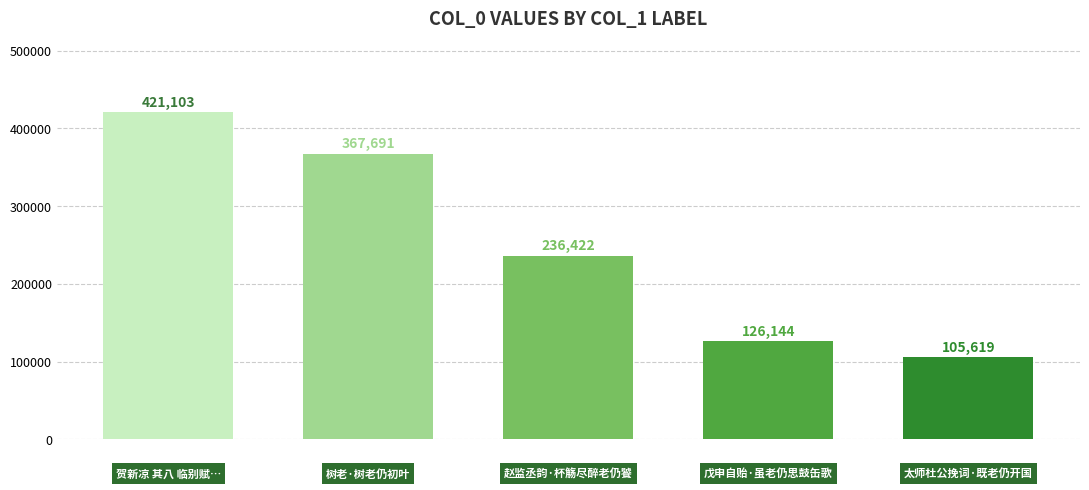

What is the difference between the maximum and minimum values?

315484